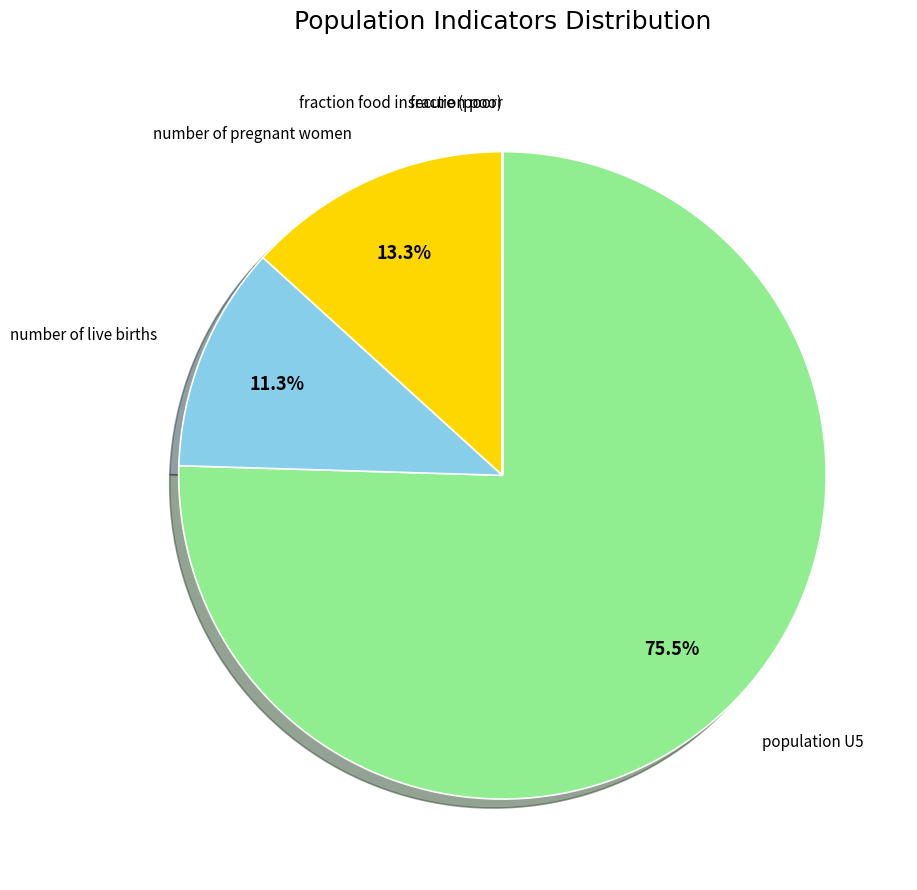

Is number of pregnant women the majority of the pie?

No